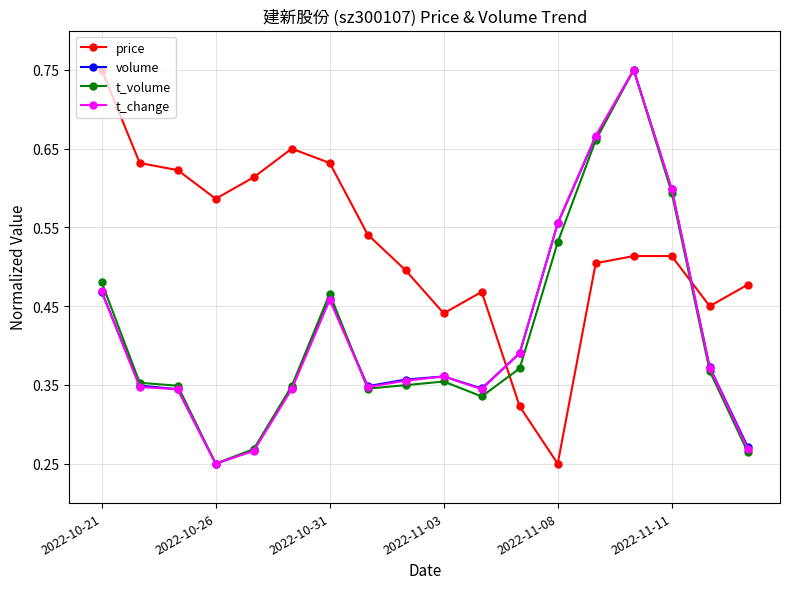

Which series has the largest total across all categories?

price